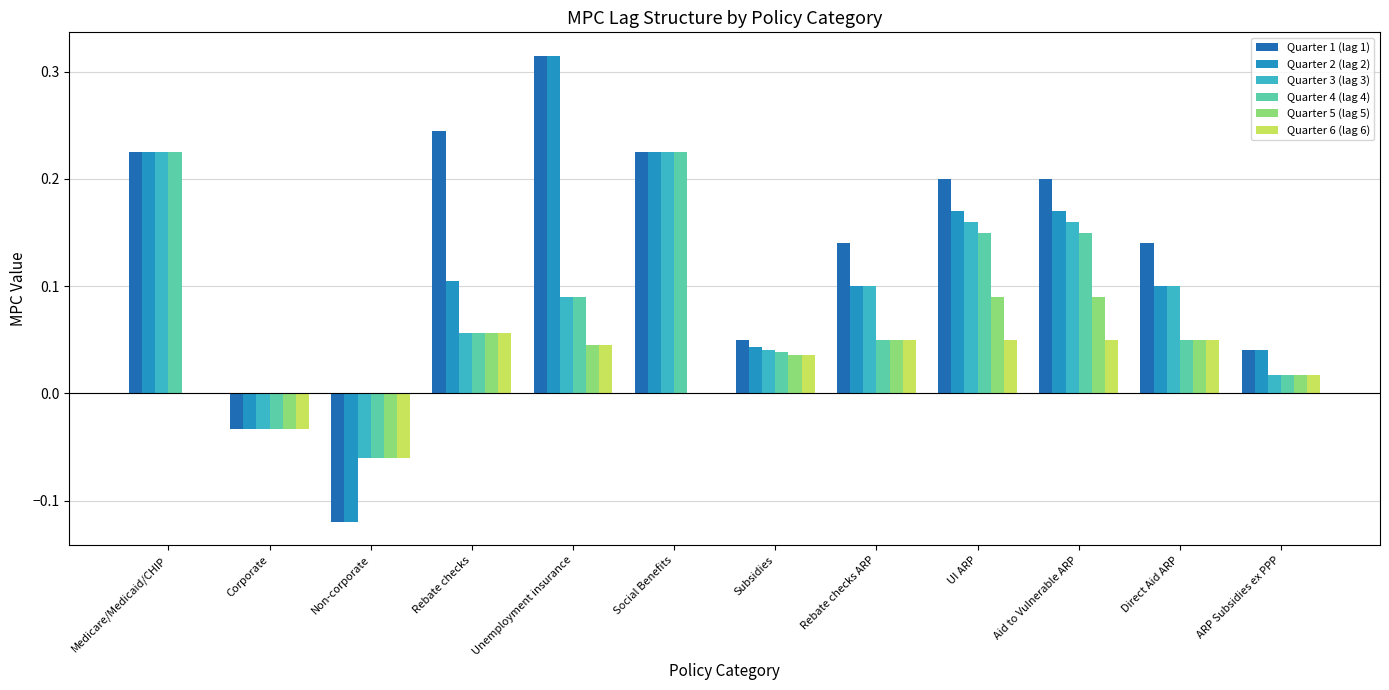

Where does the Quarter 4 (lag 4) series first go above 0?

Medicare/Medicaid/CHIP